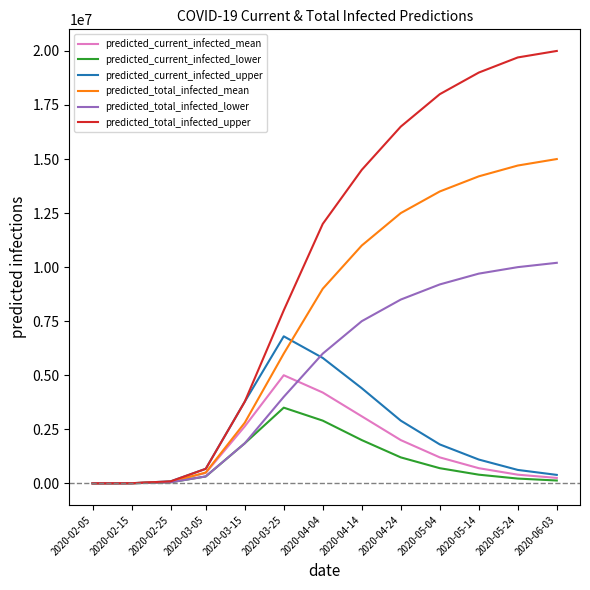

List the series in order of their peak value, lowest first.

predicted_current_infected_lower, predicted_current_infected_mean, predicted_current_infected_upper, predicted_total_infected_lower, predicted_total_infected_mean, predicted_total_infected_upper